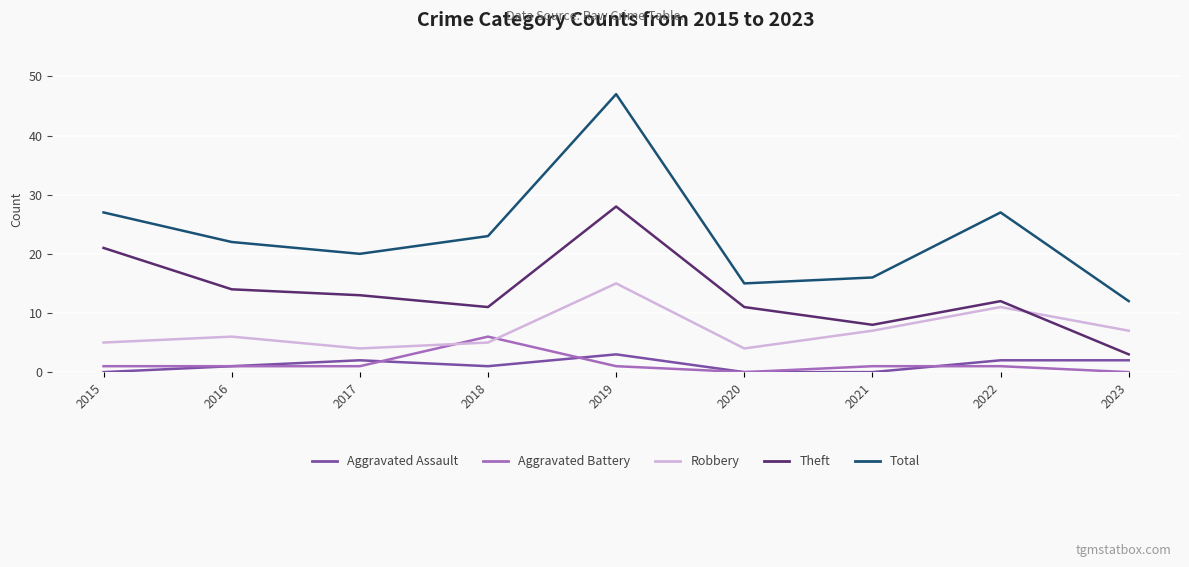

Which series ends up on top after the final intersection of Robbery and Theft?

Robbery